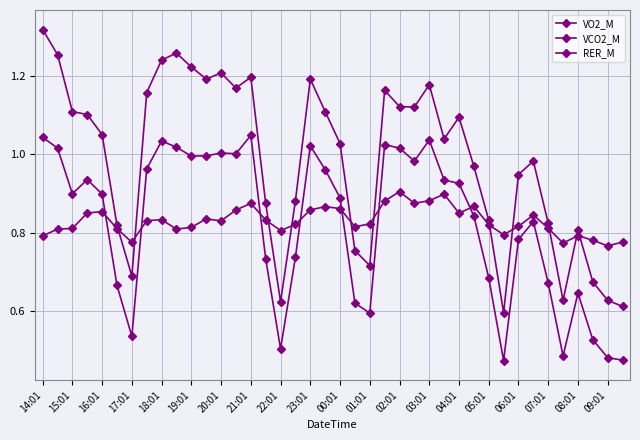

Count the number of data series in this chart.

3